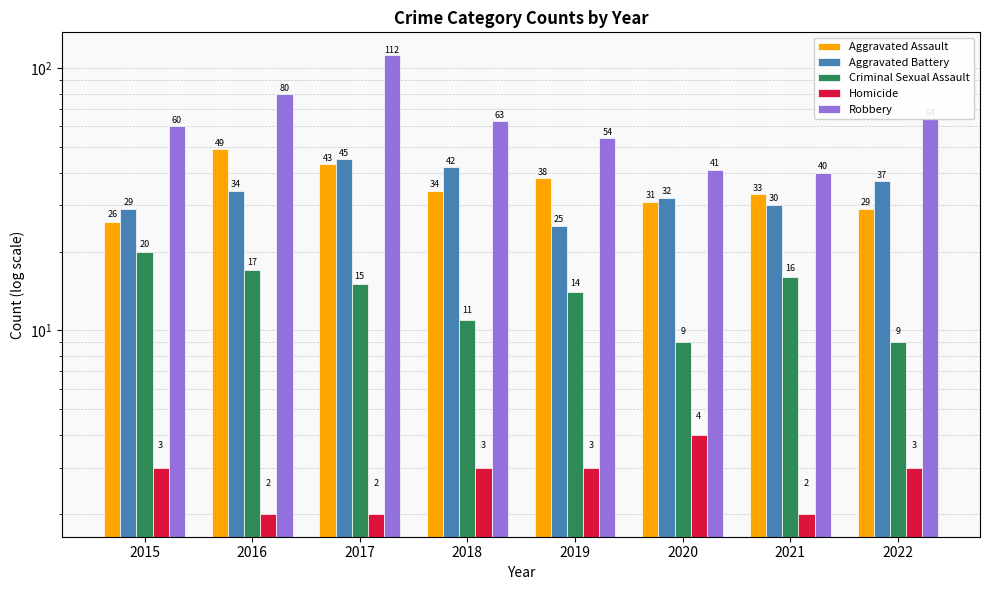

Is the value of Homicide at 2020 greater than the value of Aggravated Battery at 2021?

No